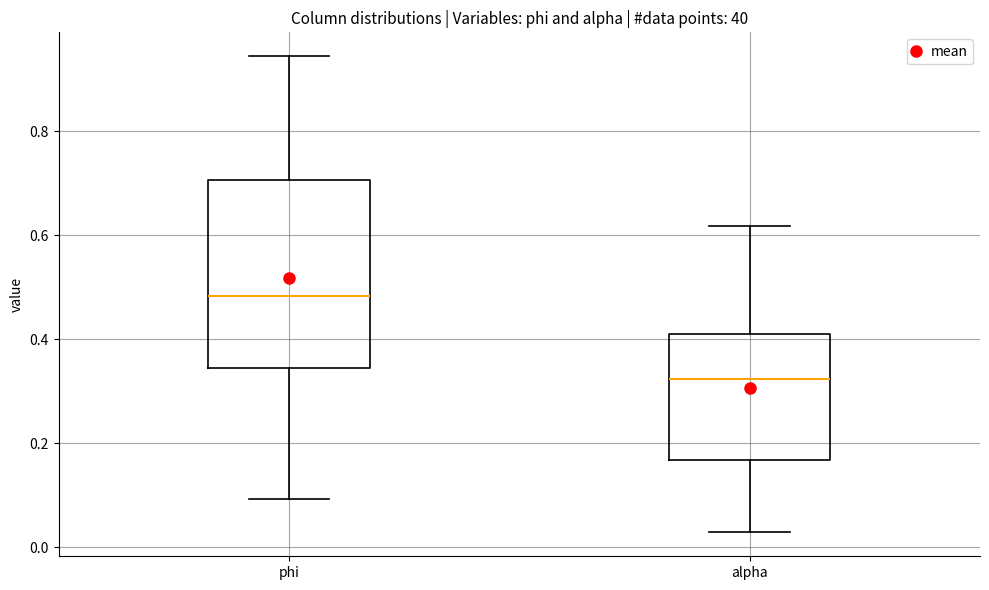

Where is the lower edge of the box for alpha on the y-axis? The values are not printed on the chart, so give them approximately, as read against the axis.

0.16